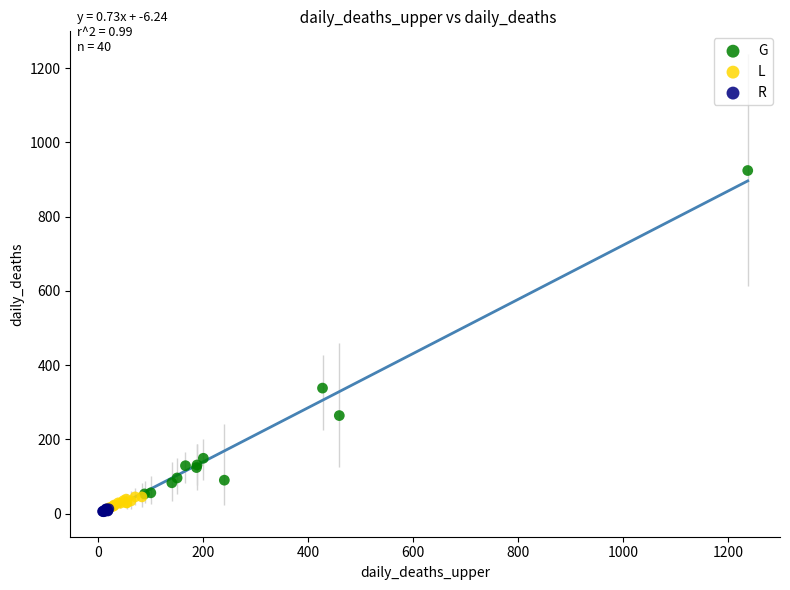

Which series reaches the maximum Y coordinate?

G